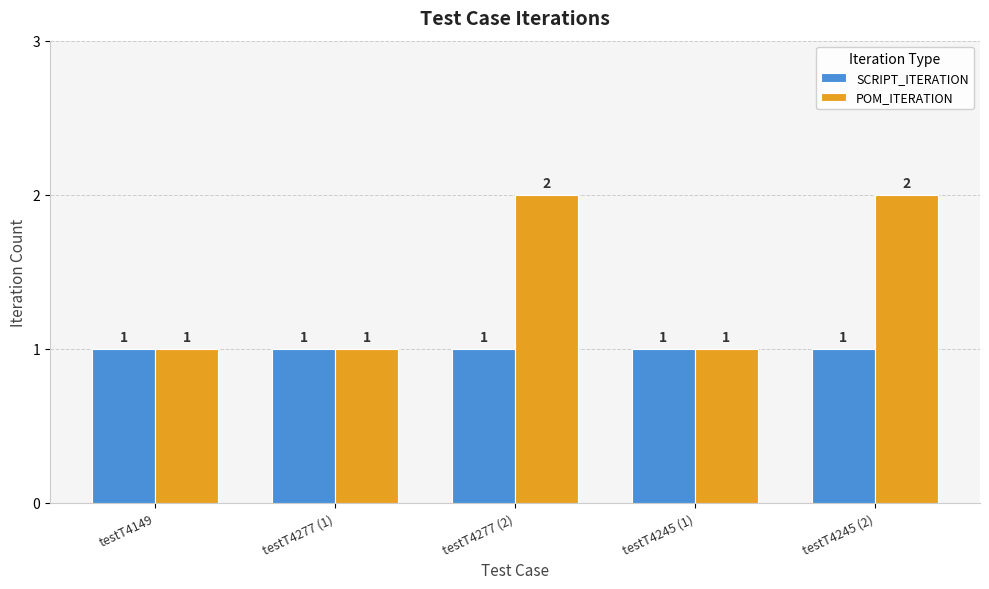

Which series has the largest total across all categories?

POM_ITERATION